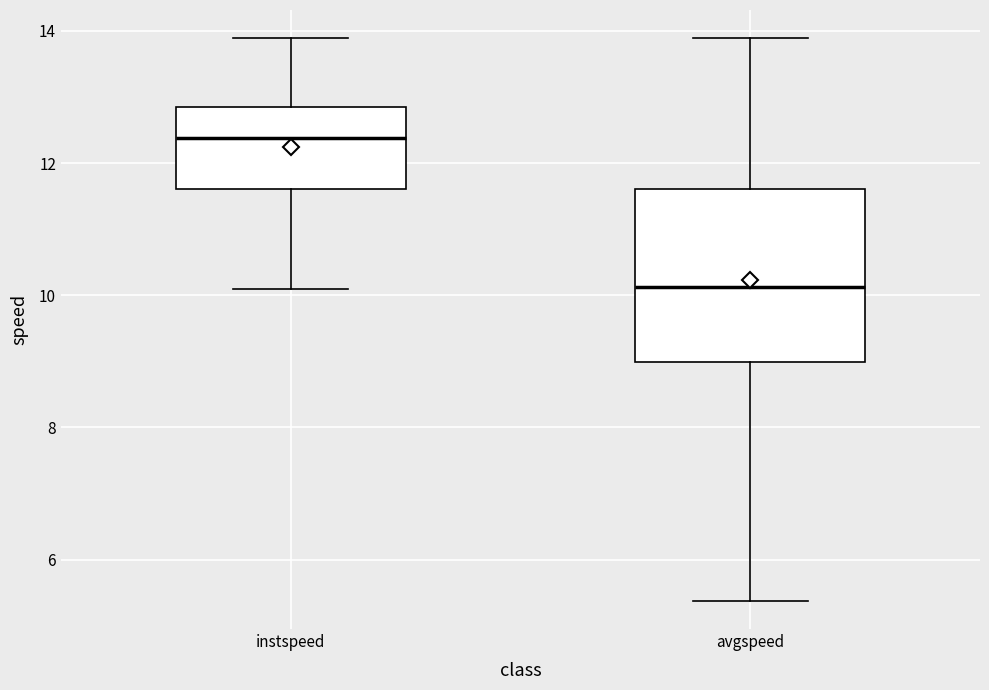

Comparing the boxes themselves (not the whiskers), which one is the tallest?

avgspeed